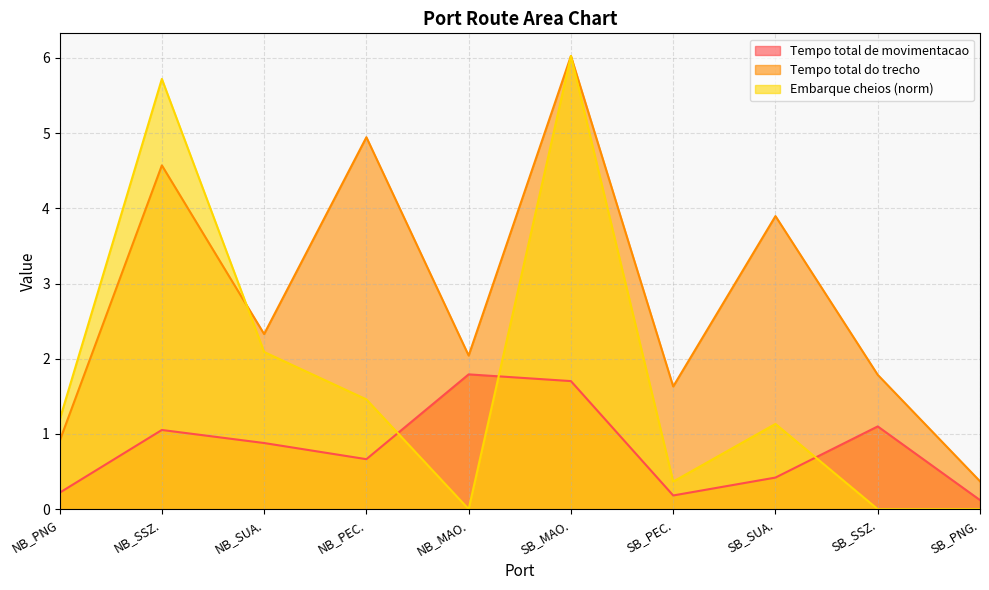

Does the chart have visible grid lines?

Yes